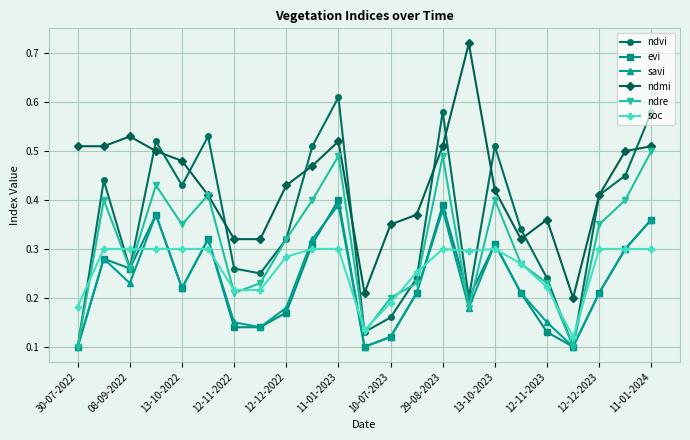

At how many categories does at least one series exceed 0?

23